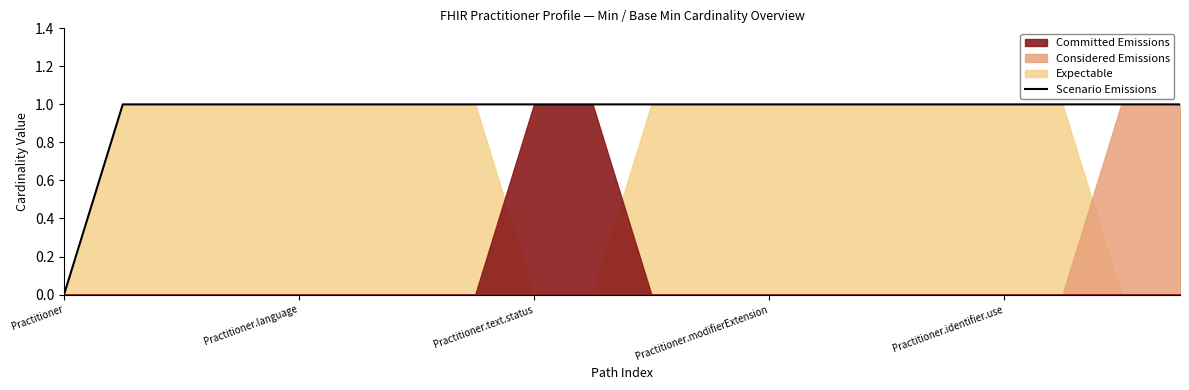

Count the values in the range 1 to 2.

19